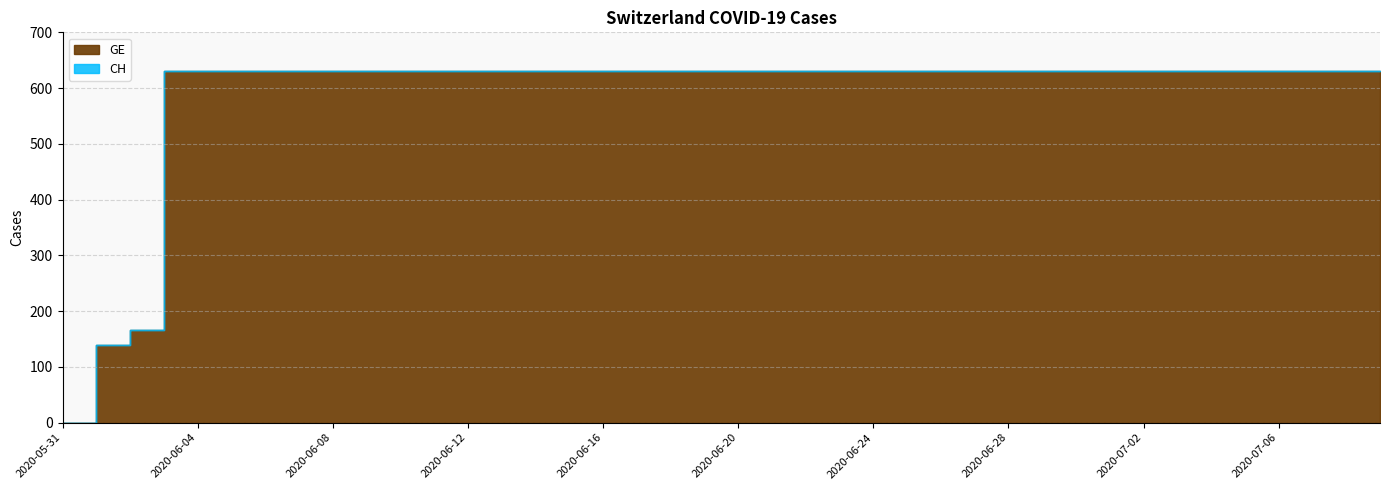

Which series has the largest total across all categories?

GE